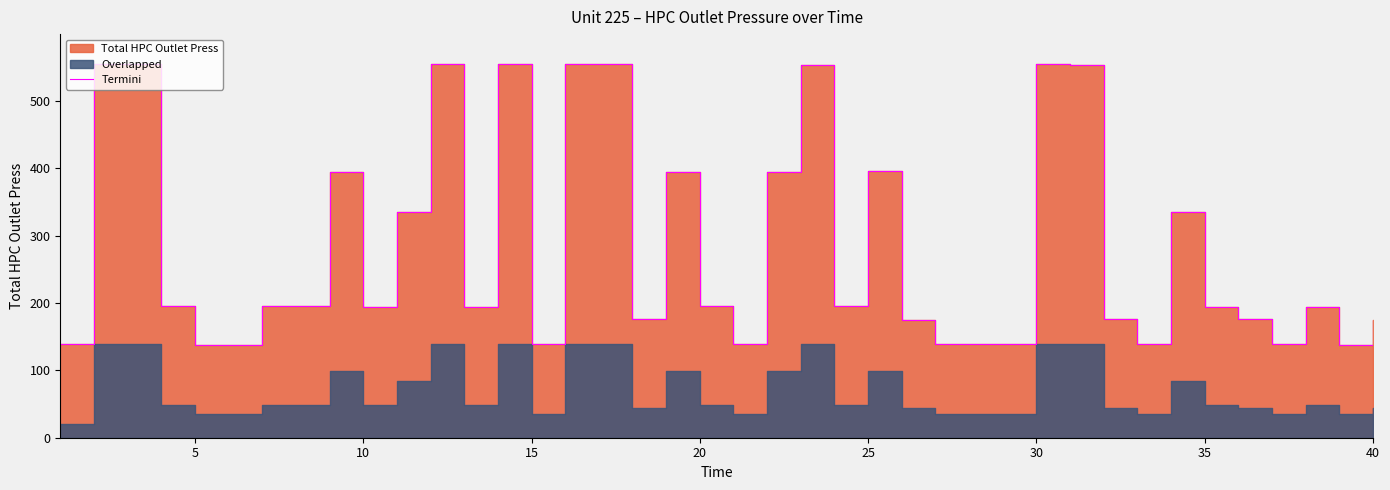

How many lines are shown in the chart?

1